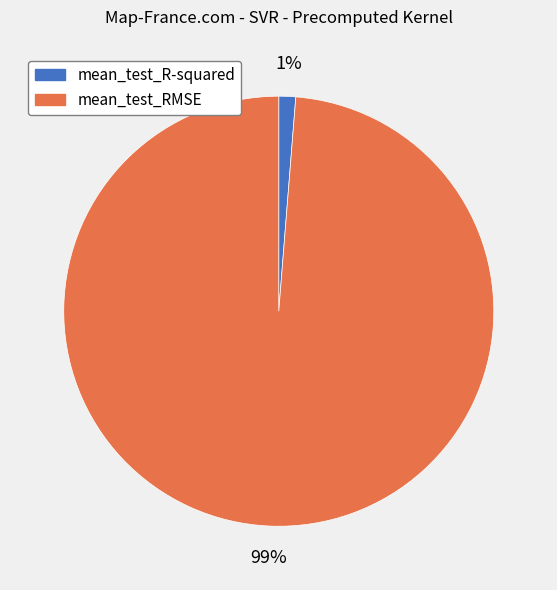

Between mean_test_R-squared and mean_test_RMSE, which is larger?

mean_test_RMSE